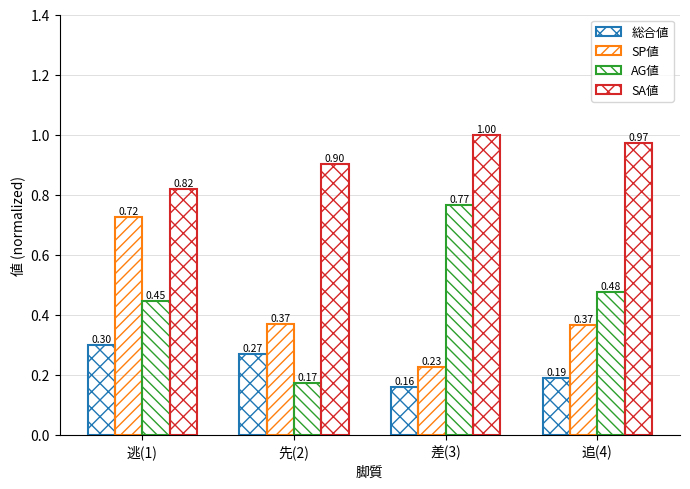

At which category does the chart reach its peak across all series?

差(3)